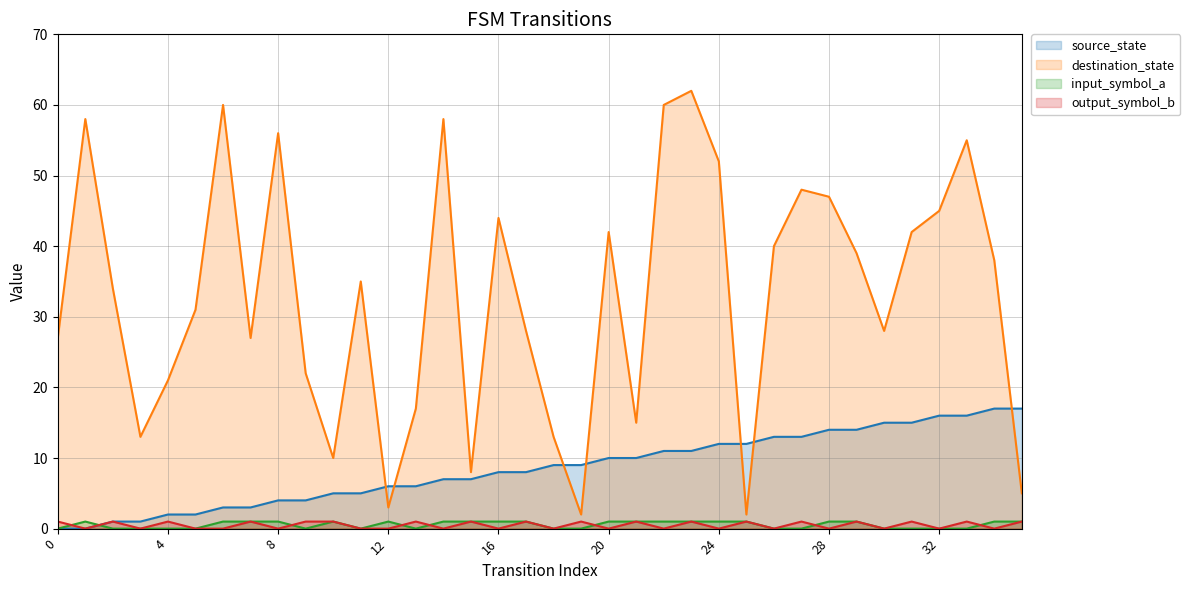

What is the sum of all output_symbol_b values?

18